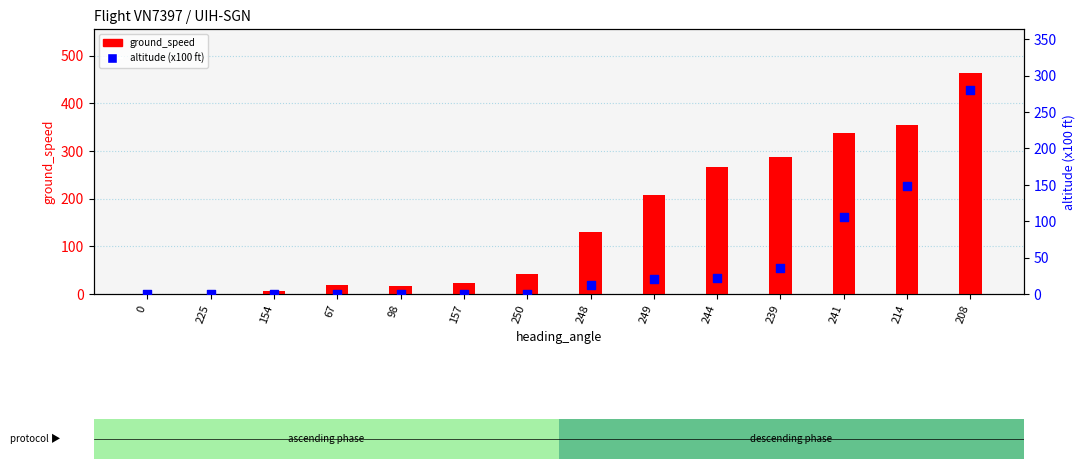

Which series contains the highest Y value?

ground_speed